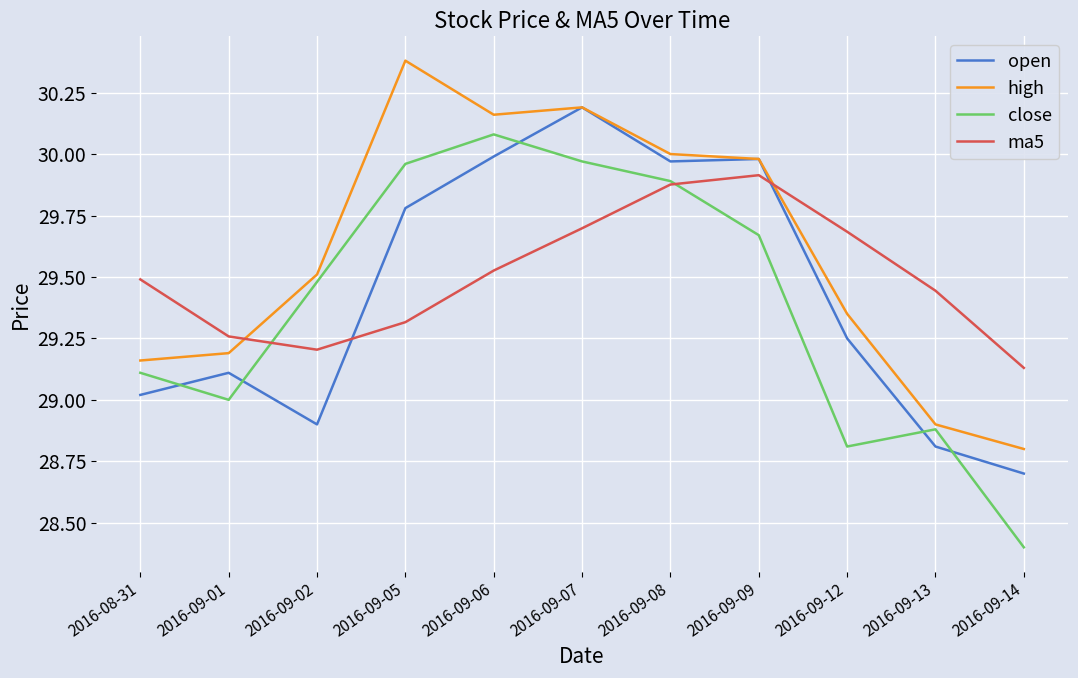

The close series shows 11.1 at 2016-09-01. True or false?

False